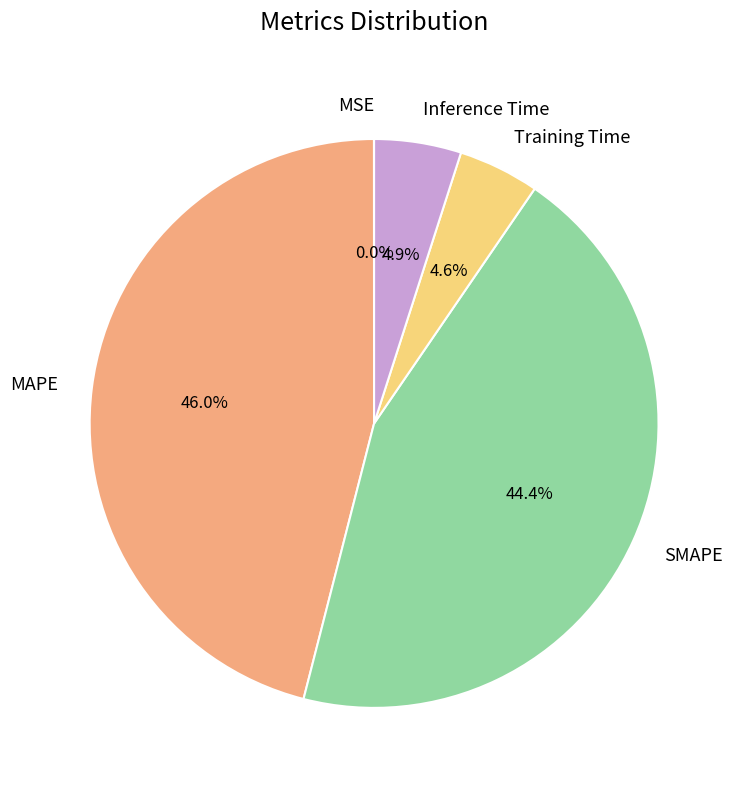

How much of the chart is everything except Inference Time?

95.1%